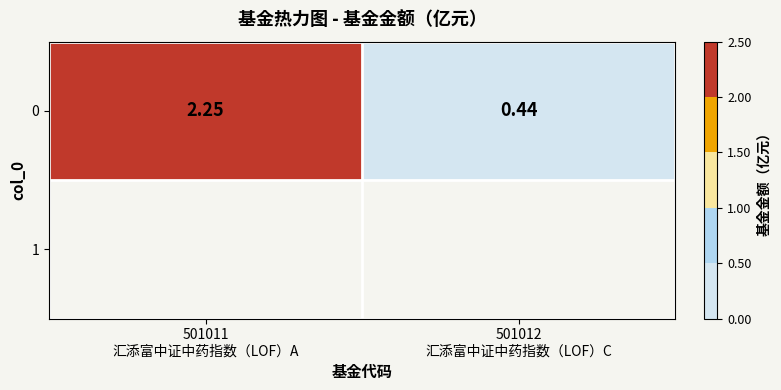

What is the difference between the values at 501011
汇添富中证中药指数（LOF）A and 501012
汇添富中证中药指数（LOF）C?

1.8